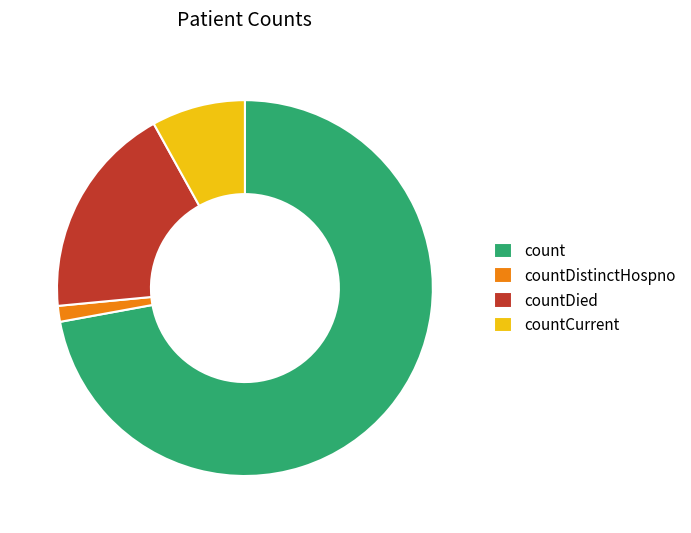

True or false: count accounts for 84% of the total.

False